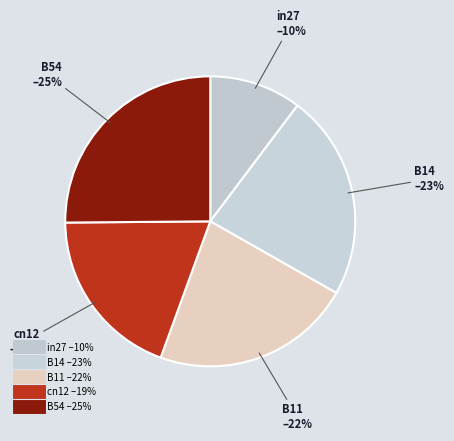

Combined, do B11 and cn12 account for over 50%?

No